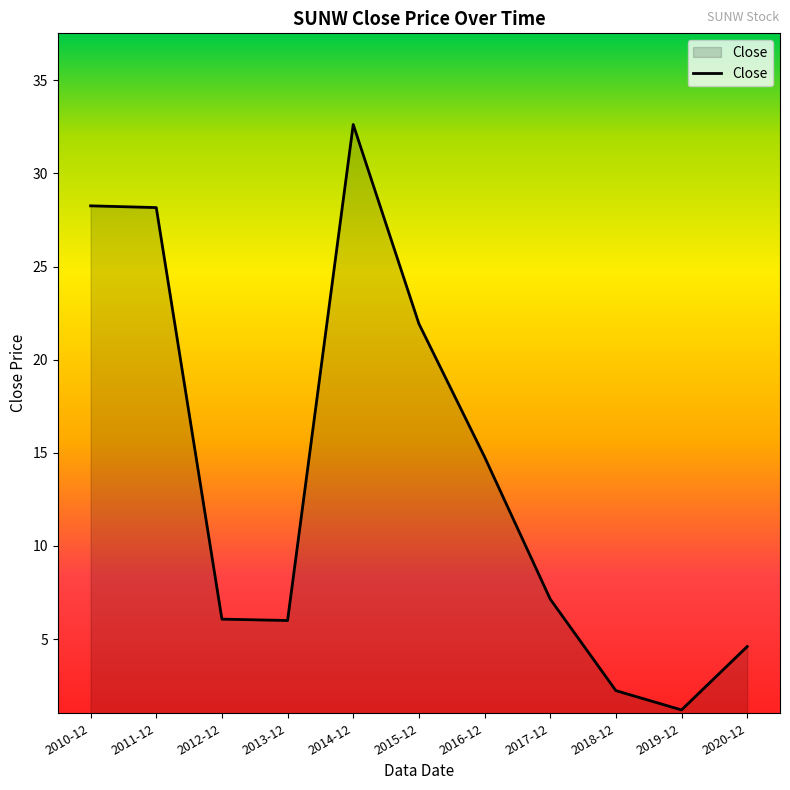

Between 2014-12 and 2019-12, which is larger?

2014-12